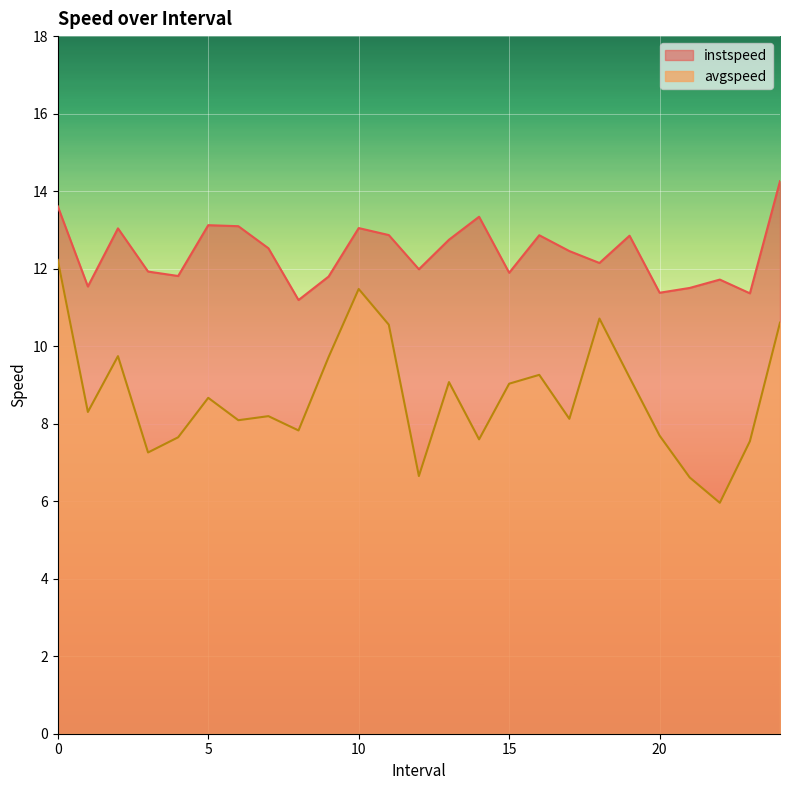

What is the label of the 3rd point from the left?

2.0